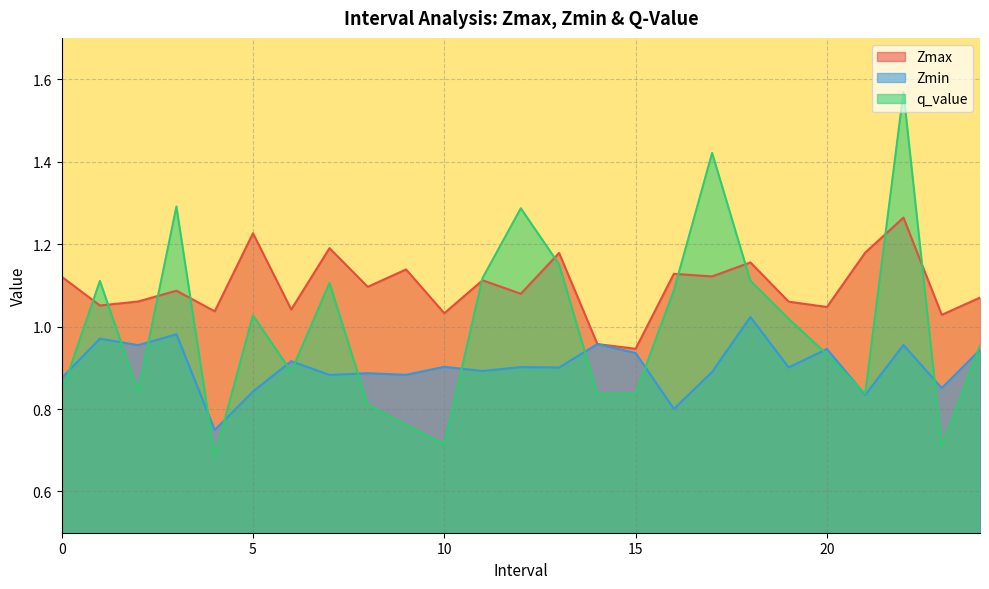

List the labels in order of Zmax value, smallest first.

15.0, 14.0, 23.0, 10.0, 4.0, 6.0, 20.0, 1.0, 19.0, 2.0, 24.0, 12.0, 3.0, 8.0, 11.0, 0.0, 17.0, 16.0, 9.0, 18.0, 13.0, 21.0, 7.0, 5.0, 22.0